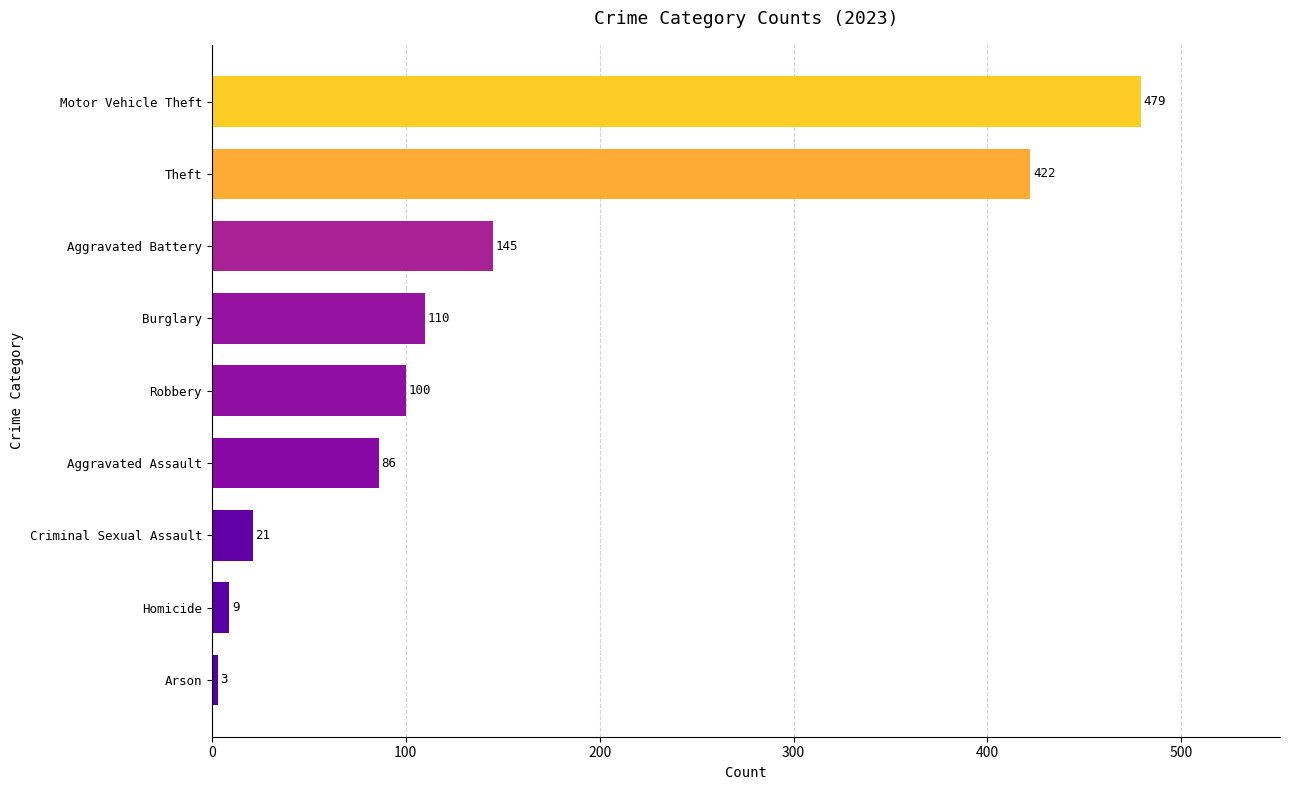

What is the greatest value displayed?

479